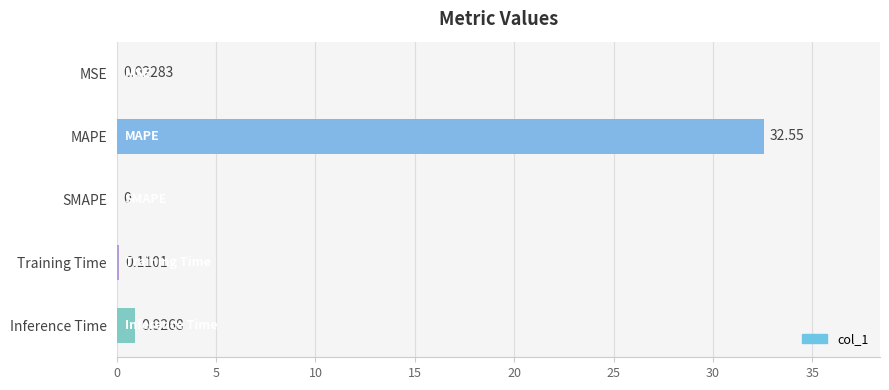

Where is the data nearest to the value 16?

Inference Time